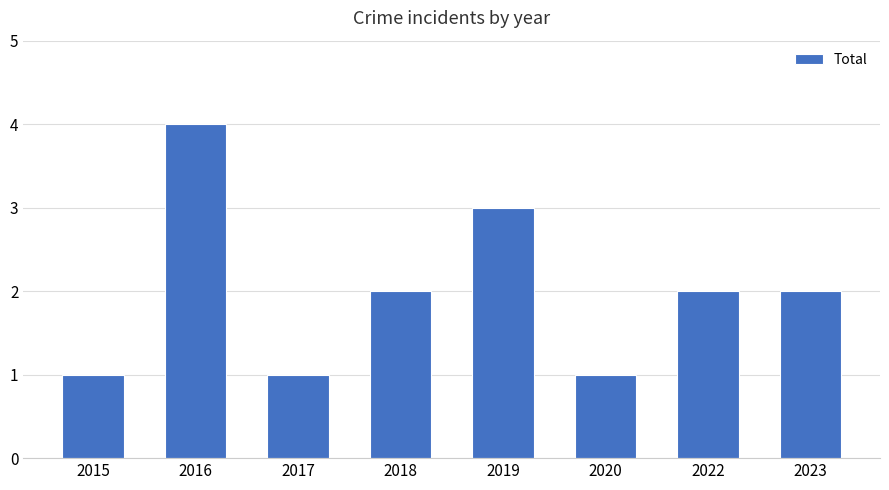

What is the value of the 8th bar from the left?

2